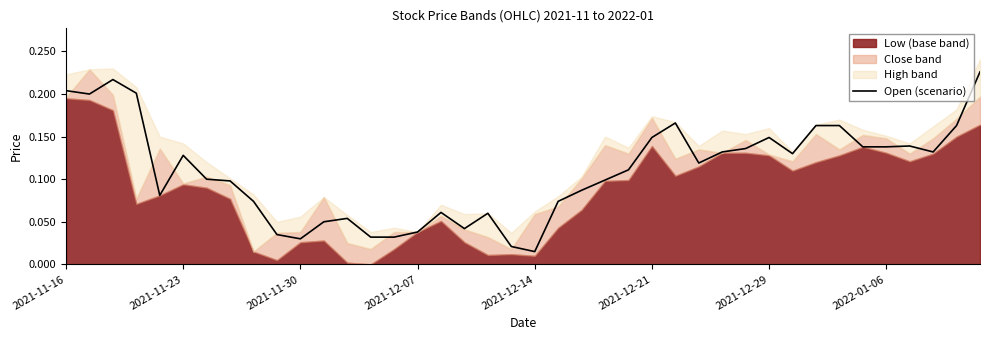

Where is Open (scenario) nearest to the value 0?

2021-12-14